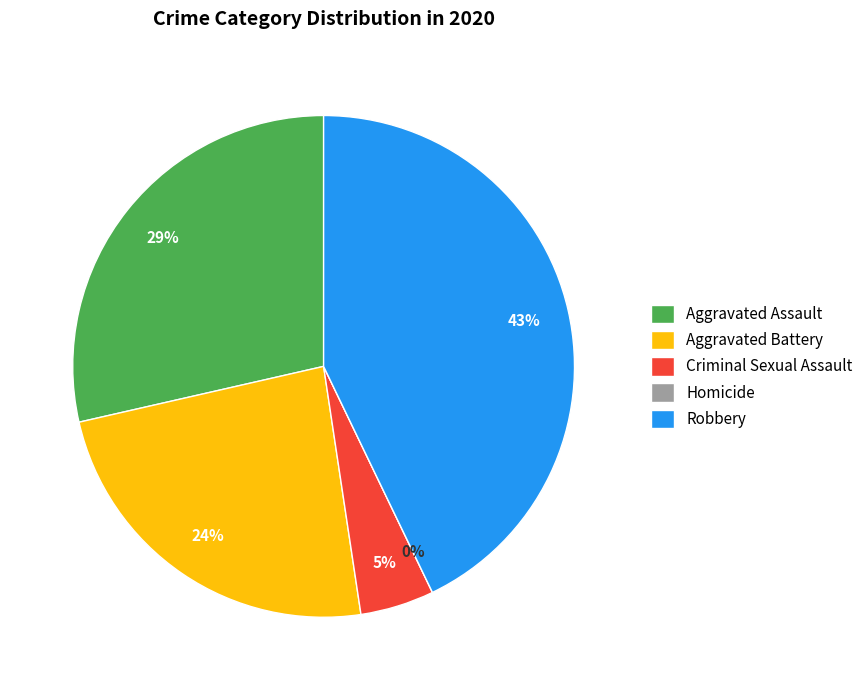

Is there any slice that represents more than half of the pie?

No